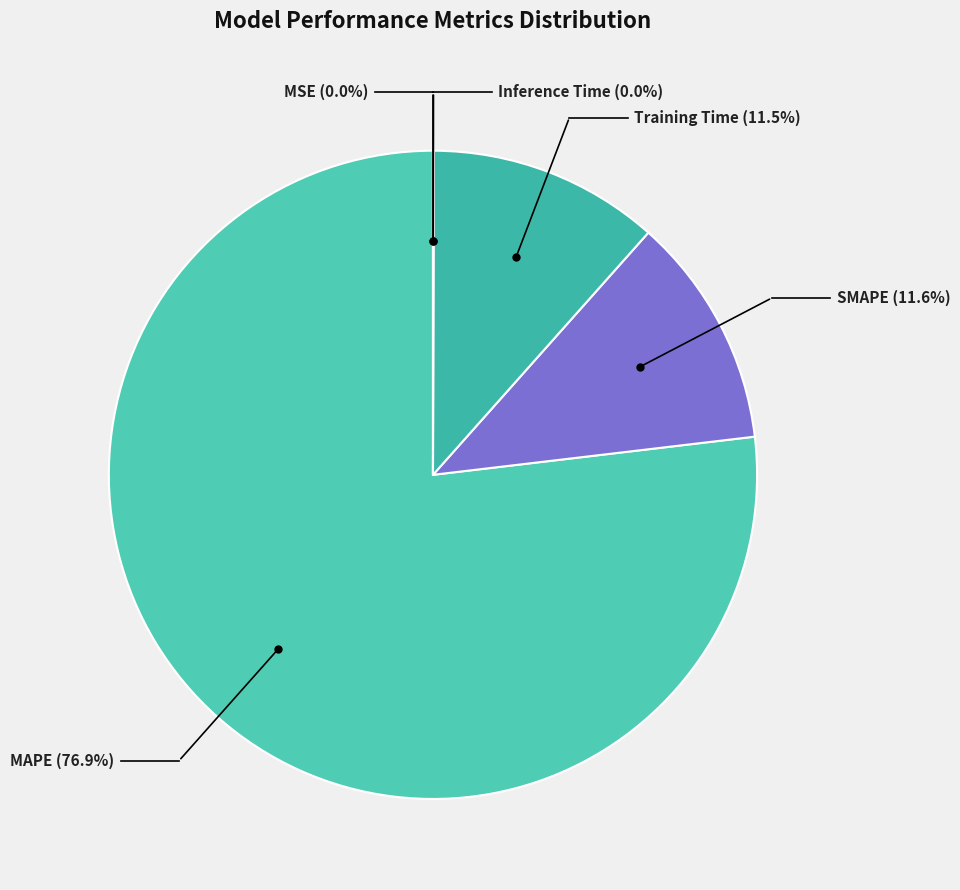

To the nearest percent, what is the difference between the largest and smallest slice percentages?

77%